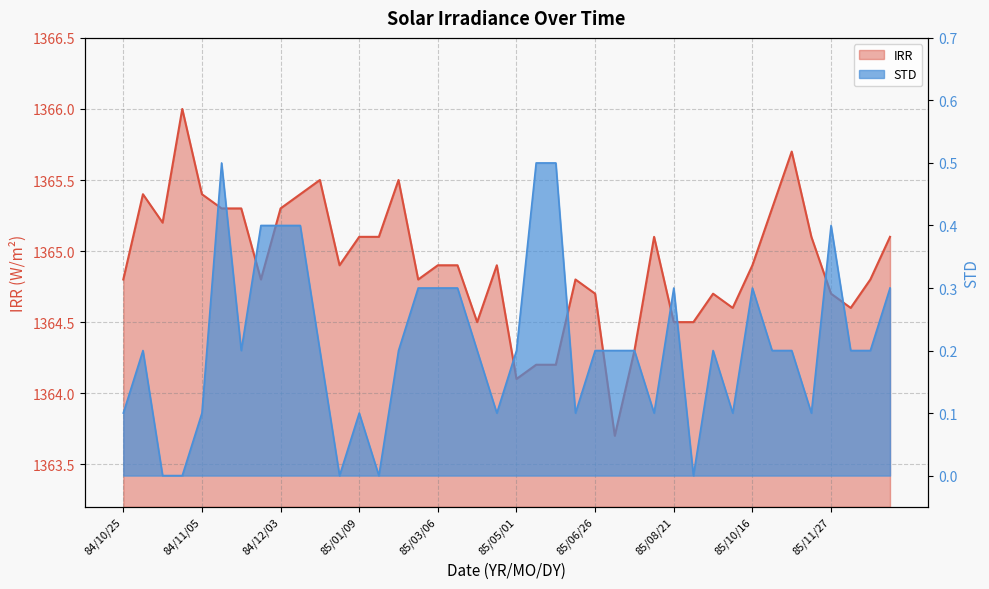

What is the highest value of the IRR series?

1366.0